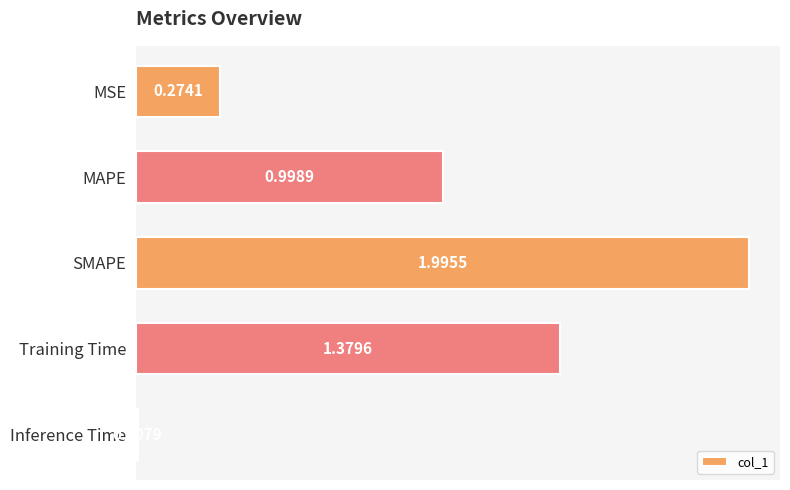

What is the difference between the maximum and minimum values?

2.0